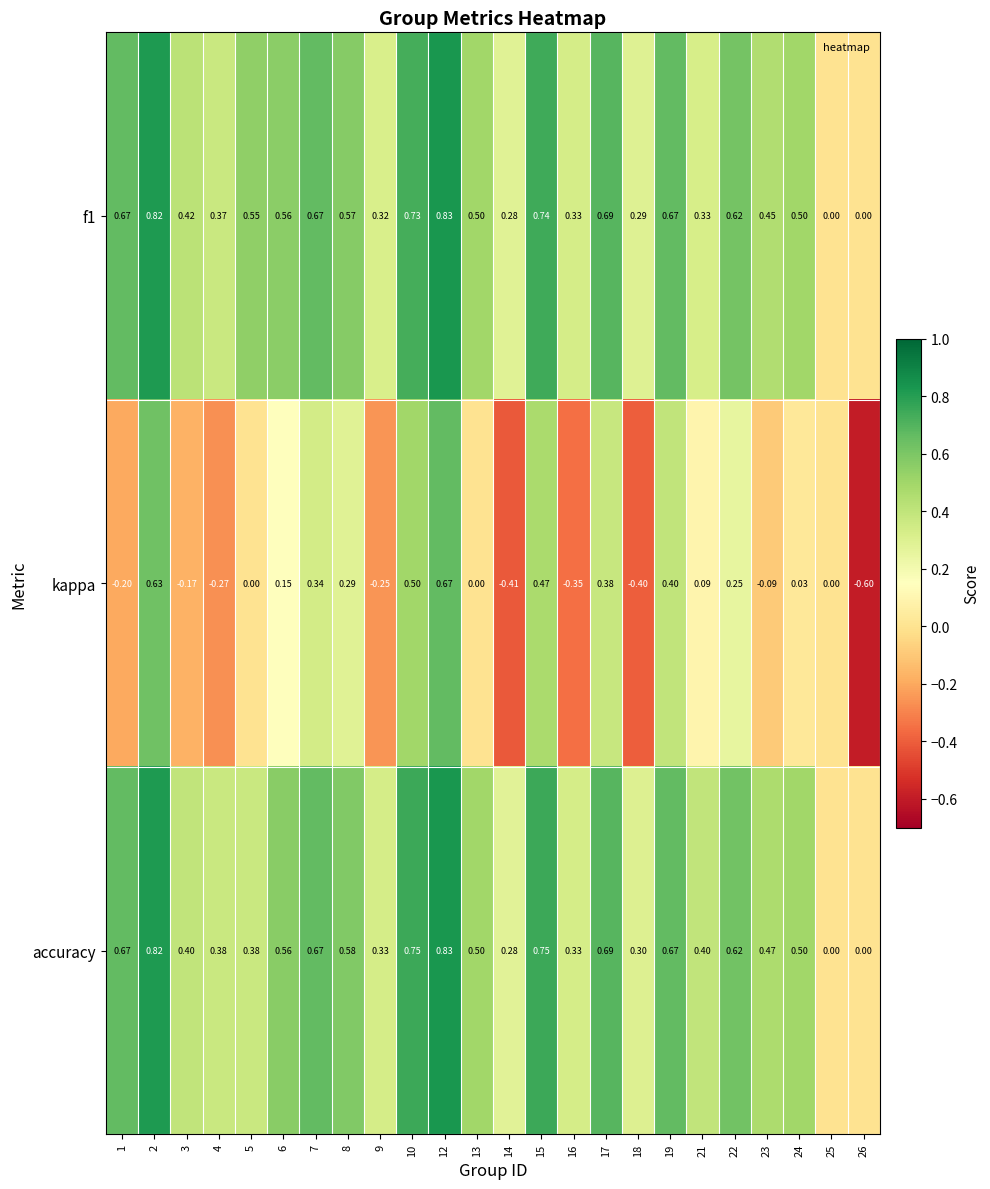

Is the value of kappa at 16 greater than the value of f1 at 23?

No